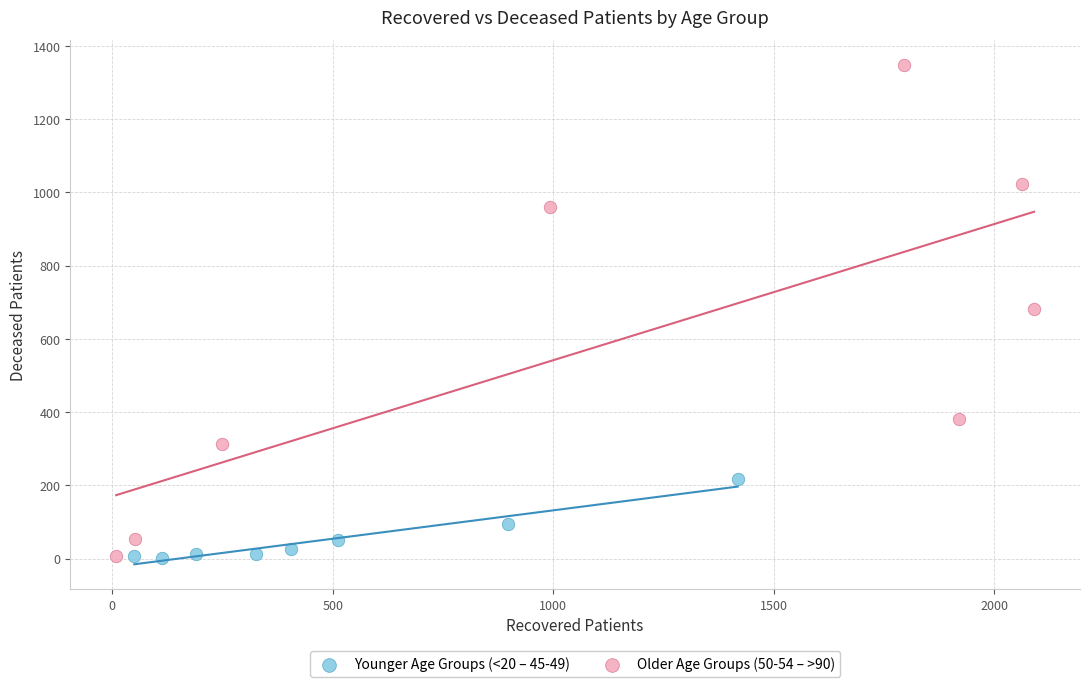

Which series has the largest Y range (max minus min)?

Older Age Groups (50-54 – >90)